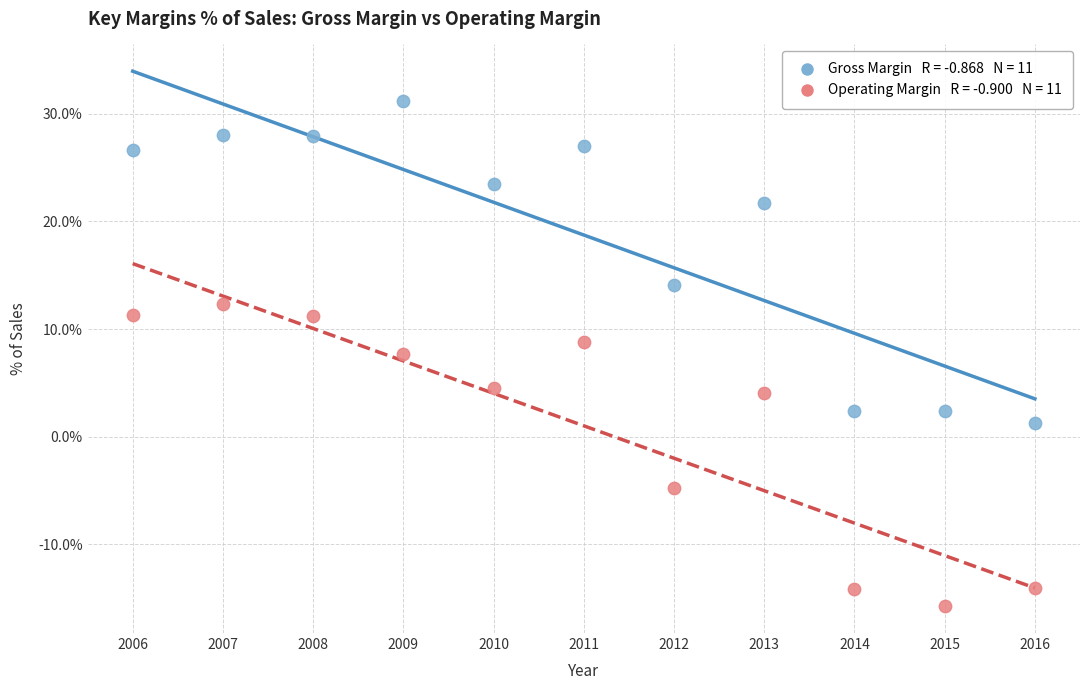

Across all series, what Y value is closest to 7?

7.7